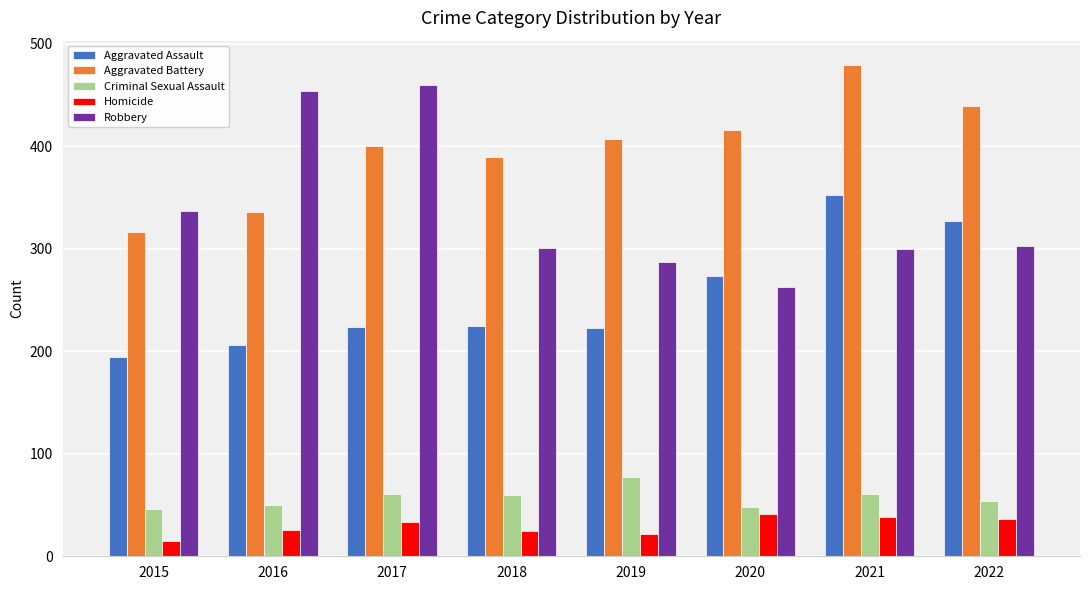

What is the difference between the second highest and second lowest values in the Criminal Sexual Assault series?

13